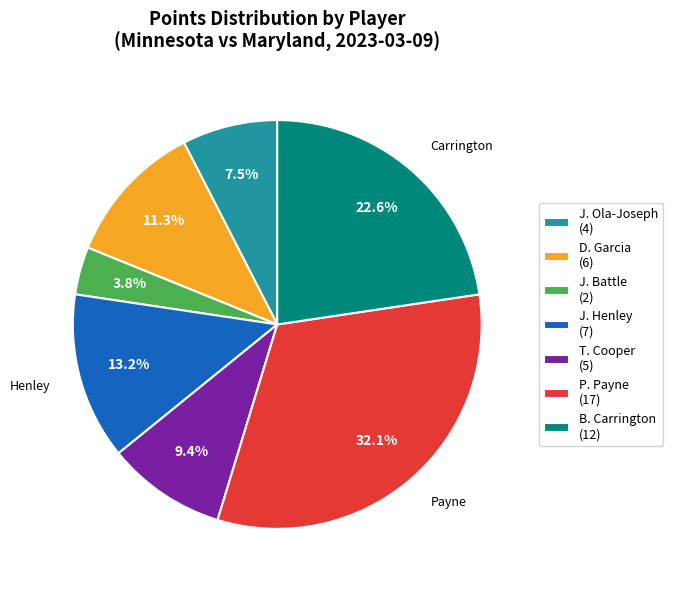

Which slice is the largest?

P. Payne